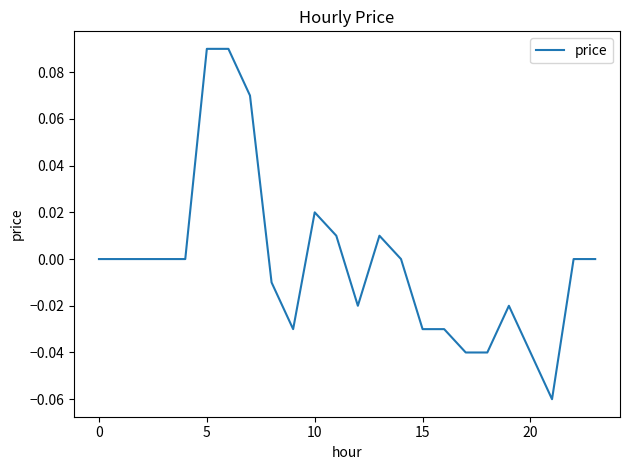

At which category does the data reach its first local peak?

10